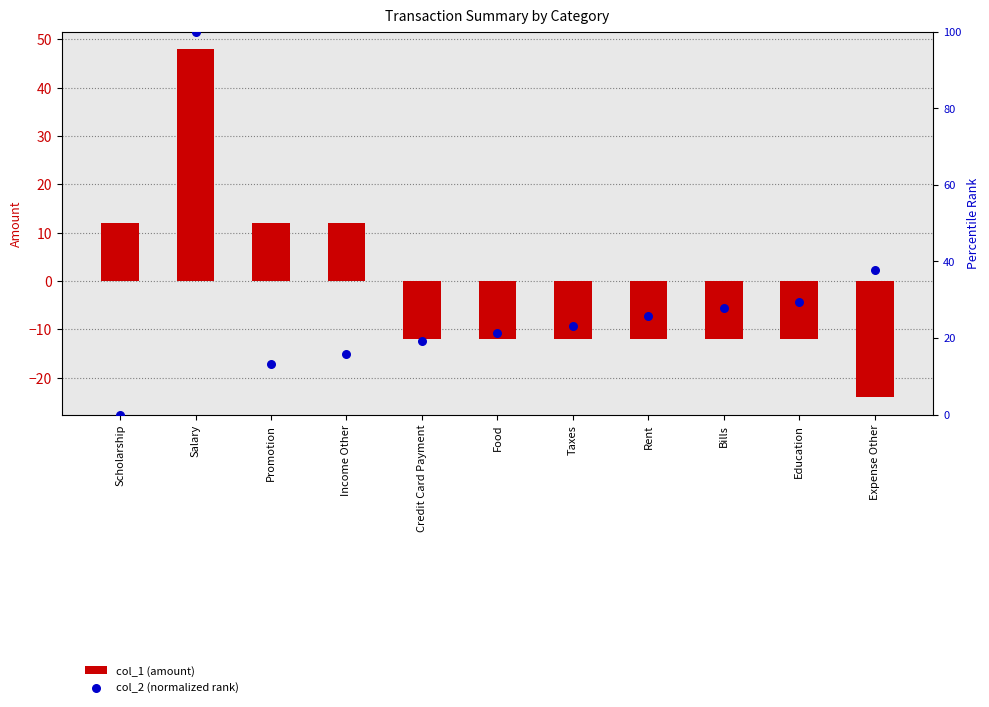

At how many categories does at least one series exceed 63?

1